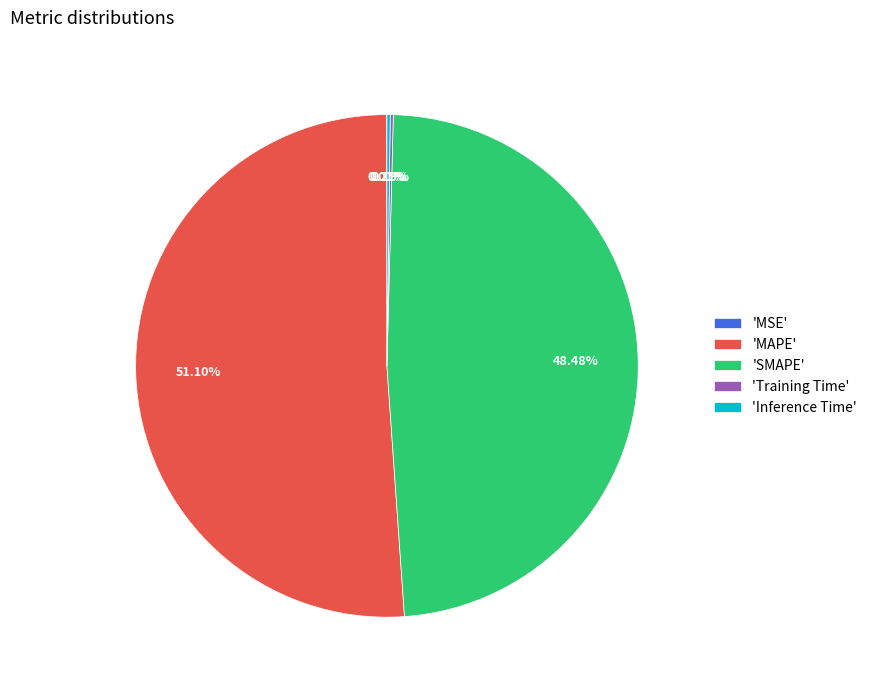

Between 'MAPE' and 'SMAPE', which is larger?

'MAPE'